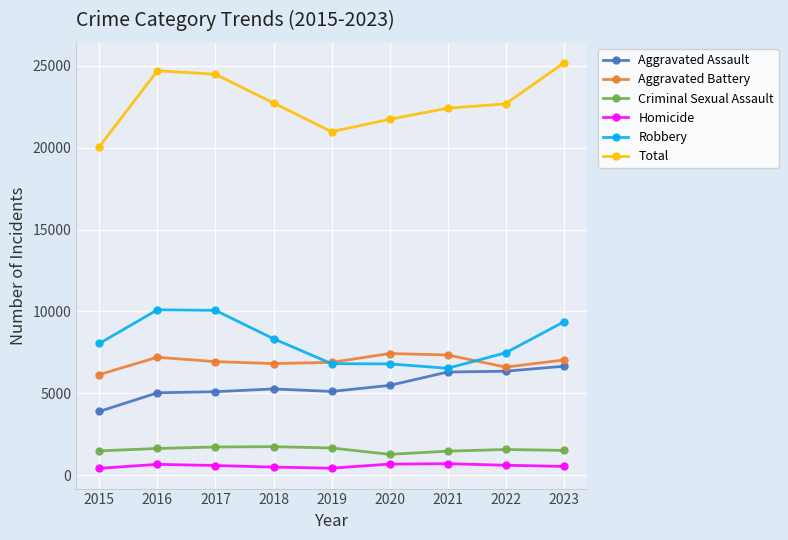

At which label does Criminal Sexual Assault first exceed 1586?

2016